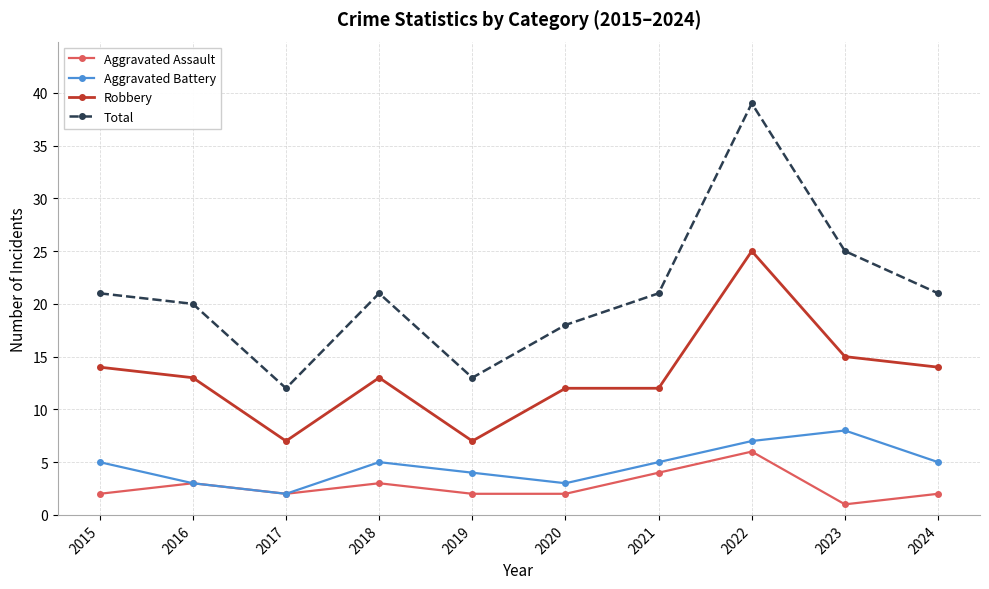

Which series has the widest spread of values?

Total